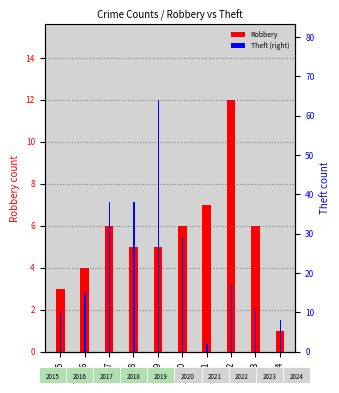

Is the value of Robbery at 2018 greater than the value of Theft (right) at 2021?

Yes